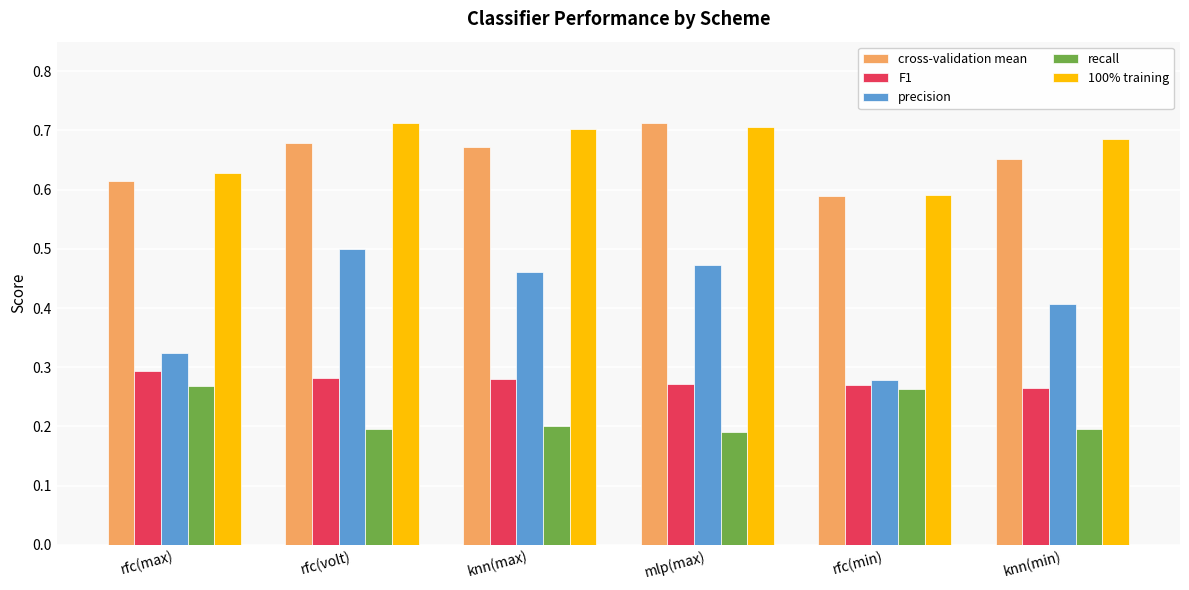

Which series has the widest spread of values?

precision